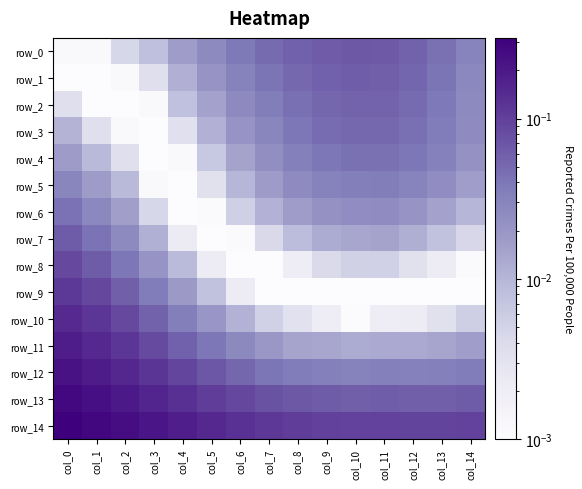

Reading right to left, what are all the values shown in this chart?

row_0: col_14=0.0	col_13=0.0	col_12=0.1	col_11=0.1	col_10=0.1	col_9=0.1	col_8=0.1	col_7=0.0	col_6=0.0	col_5=0.0	col_4=0.0	col_3=0.0	col_2=0.0	col_1=0.0	col_0=0.0
row_1: col_14=0.0	col_13=0.0	col_12=0.1	col_11=0.1	col_10=0.1	col_9=0.1	col_8=0.1	col_7=0.0	col_6=0.0	col_5=0.0	col_4=0.0	col_3=0.0	col_2=0.0	col_1=0.0	col_0=0.0
row_2: col_14=0.0	col_13=0.0	col_12=0.0	col_11=0.1	col_10=0.1	col_9=0.1	col_8=0.0	col_7=0.0	col_6=0.0	col_5=0.0	col_4=0.0	col_3=0.0	col_2=0.0	col_1=0.0	col_0=0.0
row_3: col_14=0.0	col_13=0.0	col_12=0.0	col_11=0.1	col_10=0.1	col_9=0.0	col_8=0.0	col_7=0.0	col_6=0.0	col_5=0.0	col_4=0.0	col_3=0.0	col_2=0.0	col_1=0.0	col_0=0.0
row_4: col_14=0.0	col_13=0.0	col_12=0.0	col_11=0.0	col_10=0.0	col_9=0.0	col_8=0.0	col_7=0.0	col_6=0.0	col_5=0.0	col_4=0.0	col_3=0.0	col_2=0.0	col_1=0.0	col_0=0.0
row_5: col_14=0.0	col_13=0.0	col_12=0.0	col_11=0.0	col_10=0.0	col_9=0.0	col_8=0.0	col_7=0.0	col_6=0.0	col_5=0.0	col_4=0.0	col_3=0.0	col_2=0.0	col_1=0.0	col_0=0.0
row_6: col_14=0.0	col_13=0.0	col_12=0.0	col_11=0.0	col_10=0.0	col_9=0.0	col_8=0.0	col_7=0.0	col_6=0.0	col_5=0.0	col_4=0.0	col_3=0.0	col_2=0.0	col_1=0.0	col_0=0.0
row_7: col_14=0.0	col_13=0.0	col_12=0.0	col_11=0.0	col_10=0.0	col_9=0.0	col_8=0.0	col_7=0.0	col_6=0.0	col_5=0.0	col_4=0.0	col_3=0.0	col_2=0.0	col_1=0.0	col_0=0.1
row_8: col_14=0.0	col_13=0.0	col_12=0.0	col_11=0.0	col_10=0.0	col_9=0.0	col_8=0.0	col_7=0.0	col_6=0.0	col_5=0.0	col_4=0.0	col_3=0.0	col_2=0.0	col_1=0.1	col_0=0.1
row_9: col_14=0.0	col_13=0.0	col_12=0.0	col_11=0.0	col_10=0.0	col_9=0.0	col_8=0.0	col_7=0.0	col_6=0.0	col_5=0.0	col_4=0.0	col_3=0.0	col_2=0.1	col_1=0.1	col_0=0.1
row_10: col_14=0.0	col_13=0.0	col_12=0.0	col_11=0.0	col_10=0.0	col_9=0.0	col_8=0.0	col_7=0.0	col_6=0.0	col_5=0.0	col_4=0.0	col_3=0.1	col_2=0.1	col_1=0.1	col_0=0.1
row_11: col_14=0.0	col_13=0.0	col_12=0.0	col_11=0.0	col_10=0.0	col_9=0.0	col_8=0.0	col_7=0.0	col_6=0.0	col_5=0.0	col_4=0.1	col_3=0.1	col_2=0.1	col_1=0.2	col_0=0.2
row_12: col_14=0.0	col_13=0.0	col_12=0.0	col_11=0.0	col_10=0.0	col_9=0.0	col_8=0.0	col_7=0.0	col_6=0.1	col_5=0.1	col_4=0.1	col_3=0.1	col_2=0.2	col_1=0.2	col_0=0.2
row_13: col_14=0.1	col_13=0.1	col_12=0.1	col_11=0.1	col_10=0.1	col_9=0.1	col_8=0.1	col_7=0.1	col_6=0.1	col_5=0.1	col_4=0.1	col_3=0.2	col_2=0.2	col_1=0.2	col_0=0.3
row_14: col_14=0.1	col_13=0.1	col_12=0.1	col_11=0.1	col_10=0.1	col_9=0.1	col_8=0.1	col_7=0.1	col_6=0.1	col_5=0.2	col_4=0.2	col_3=0.2	col_2=0.2	col_1=0.3	col_0=0.3